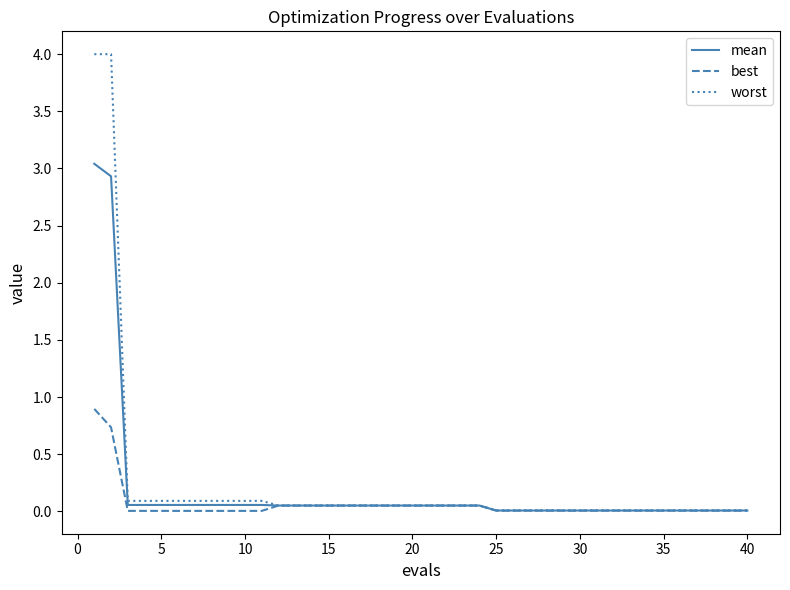

What is the maximum value for worst?

4.0